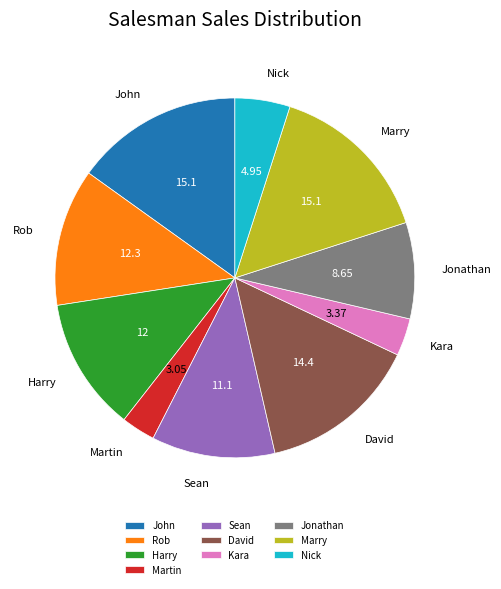

Do Kara and Sean together represent more than half of the pie?

No